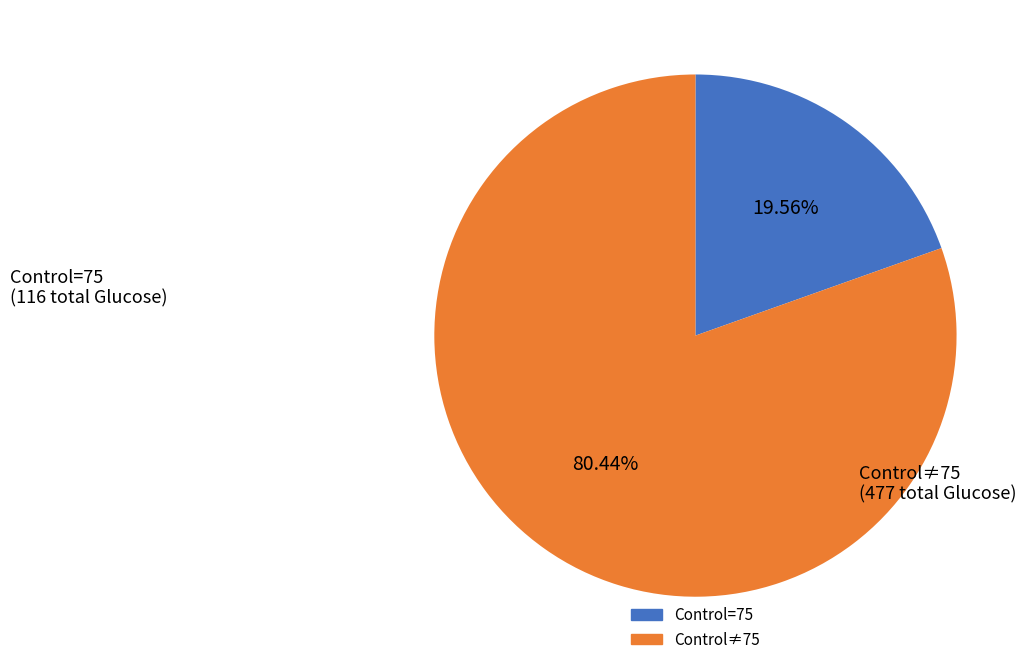

Does any single category account for the majority?

Yes